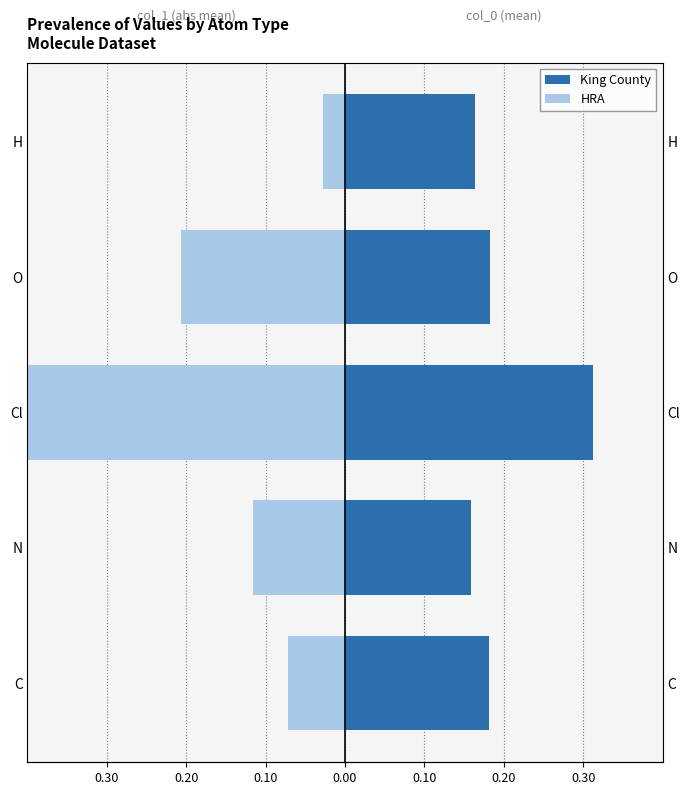

What is the lowest value of the King County series?

0.2